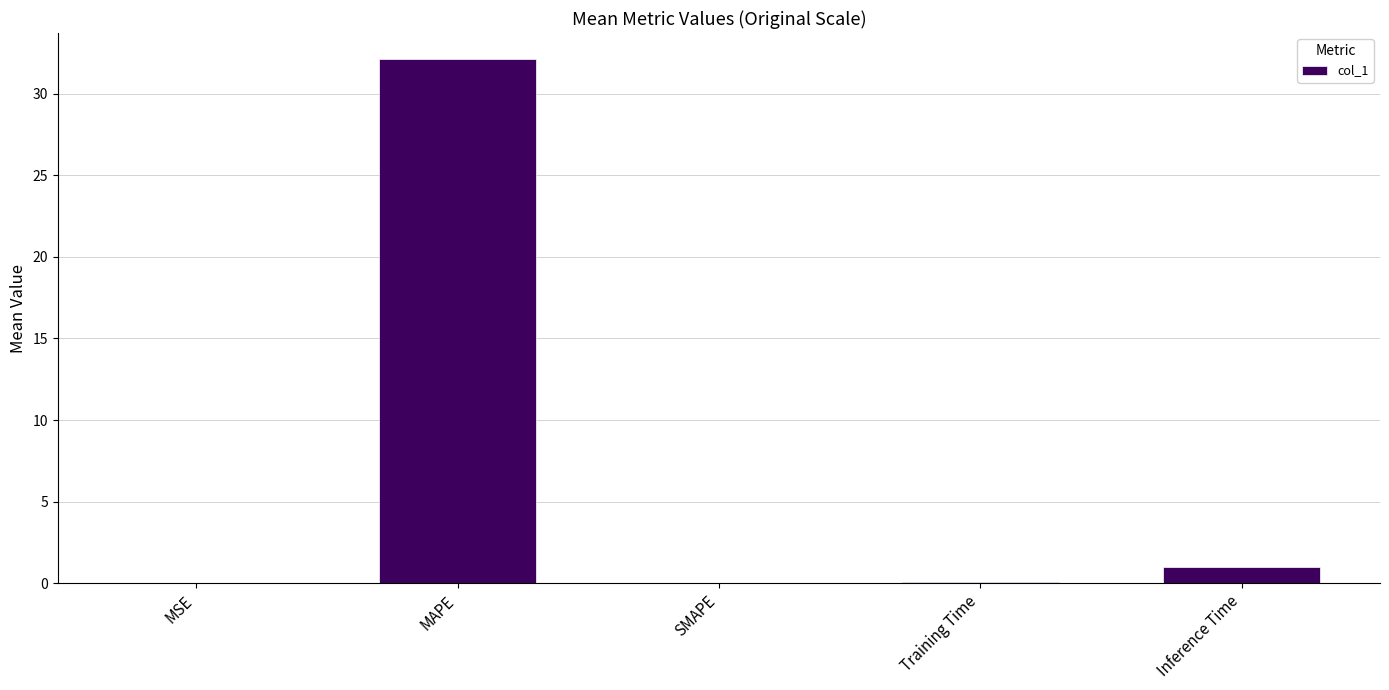

Does the chart contain stacked bars?

No